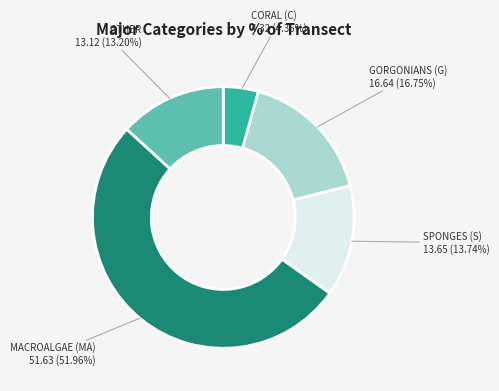

Which slice is the largest?

MACROALGAE (MA)